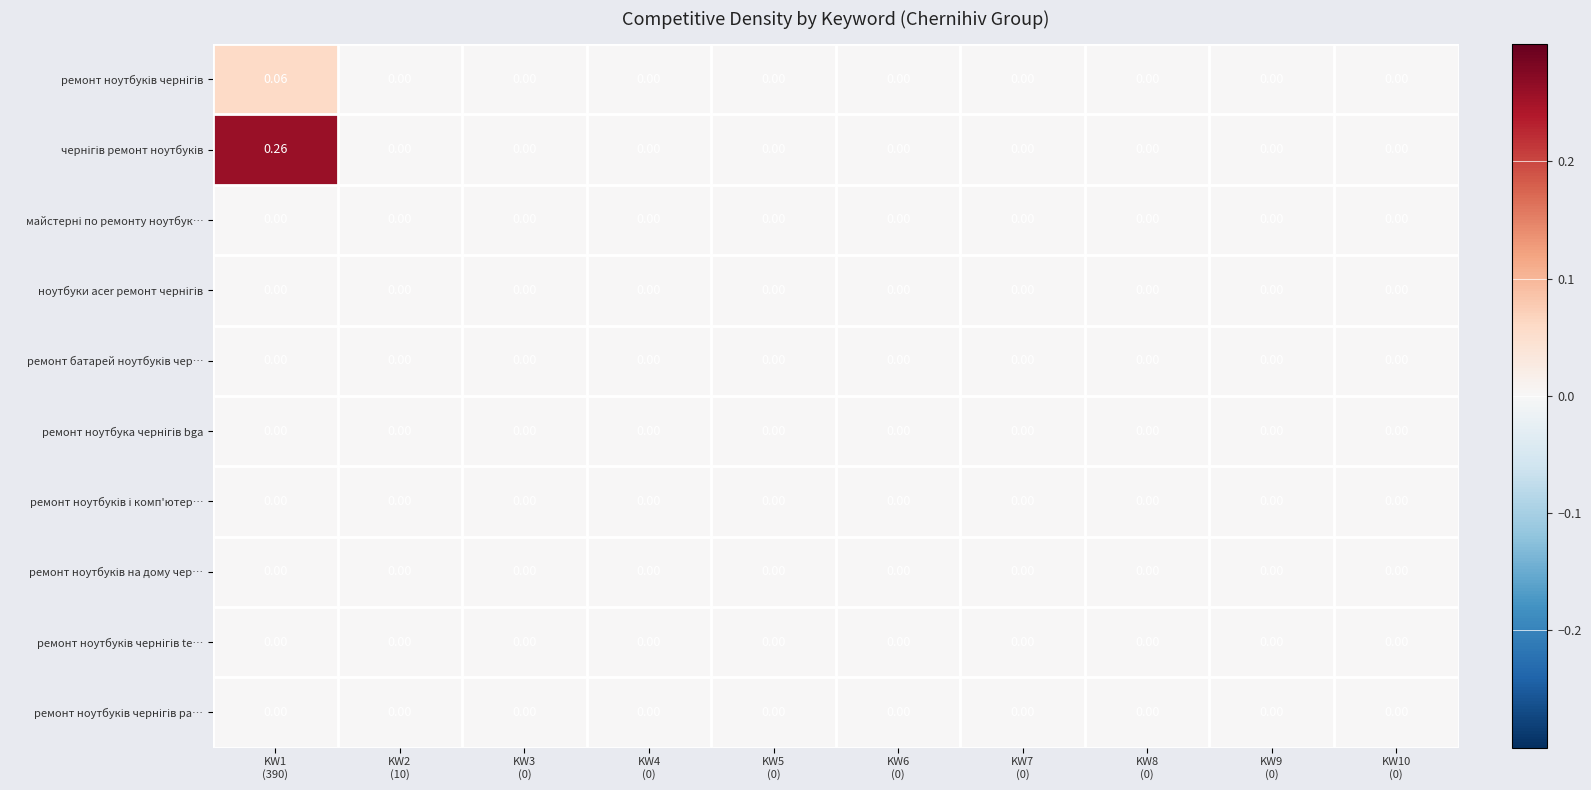

Between KW7
(0) and KW5
(0), which is larger?

KW7
(0)